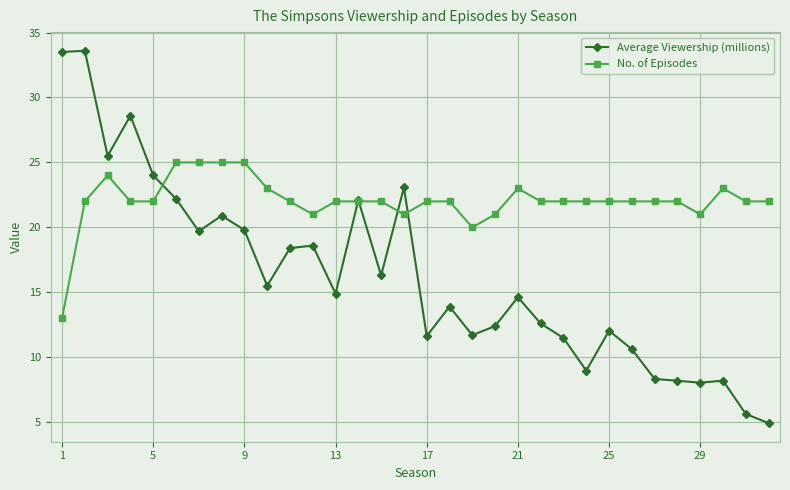

After their last crossing, which series has the higher values: Average Viewership (millions) or No. of Episodes?

No. of Episodes